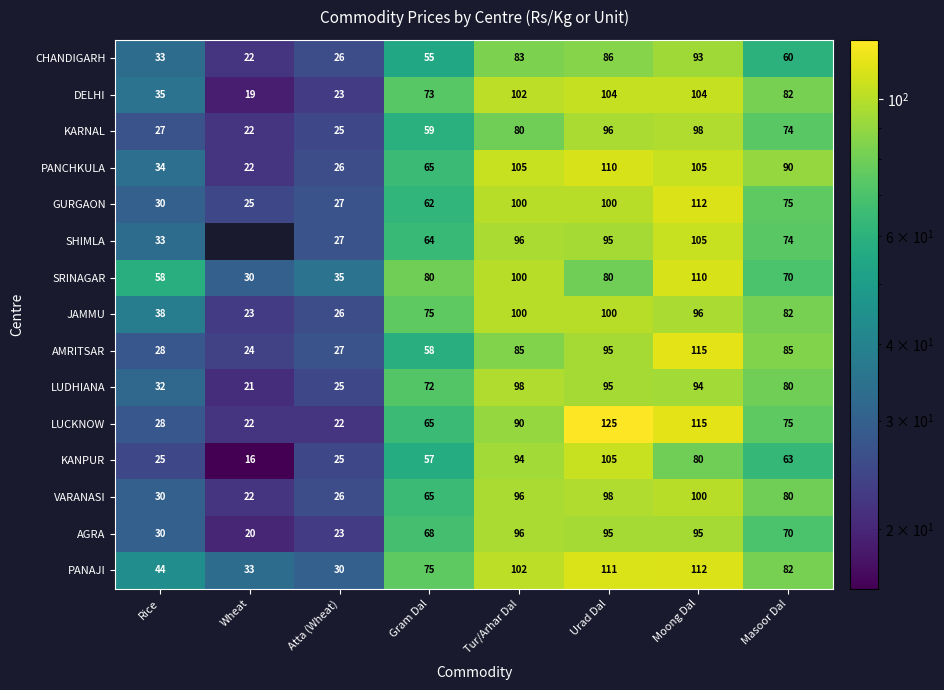

What is the sum of all KANPUR values?

465